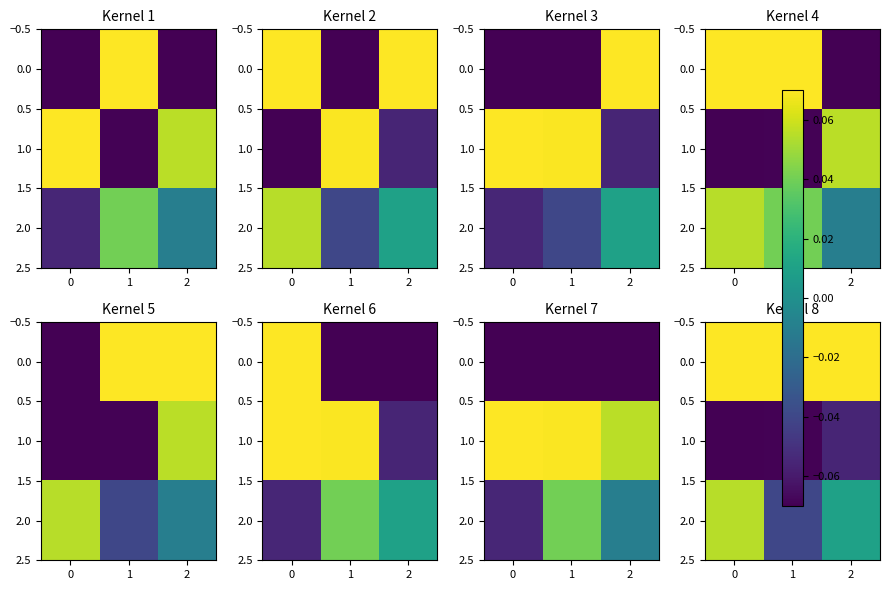

Rank the series at 2 from highest to lowest value.

0.0, 2.0, 1.0